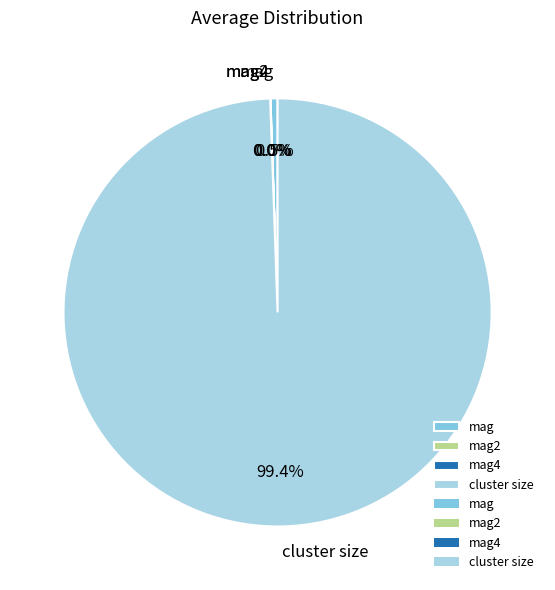

Which has a higher value, mag or cluster size?

cluster size